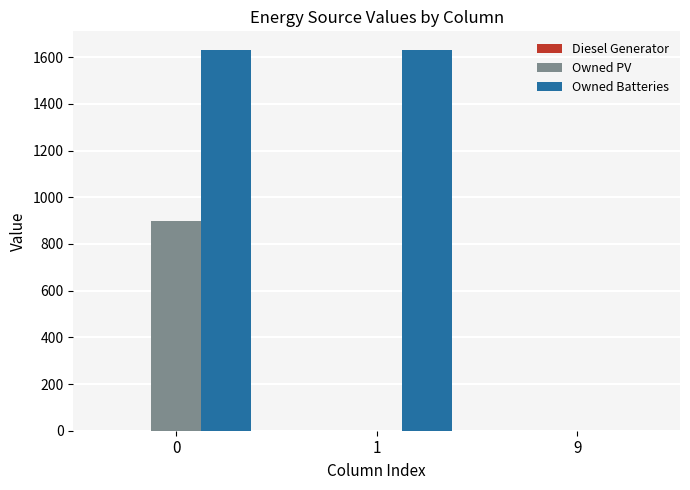

What is the sum of all Owned PV values?

897